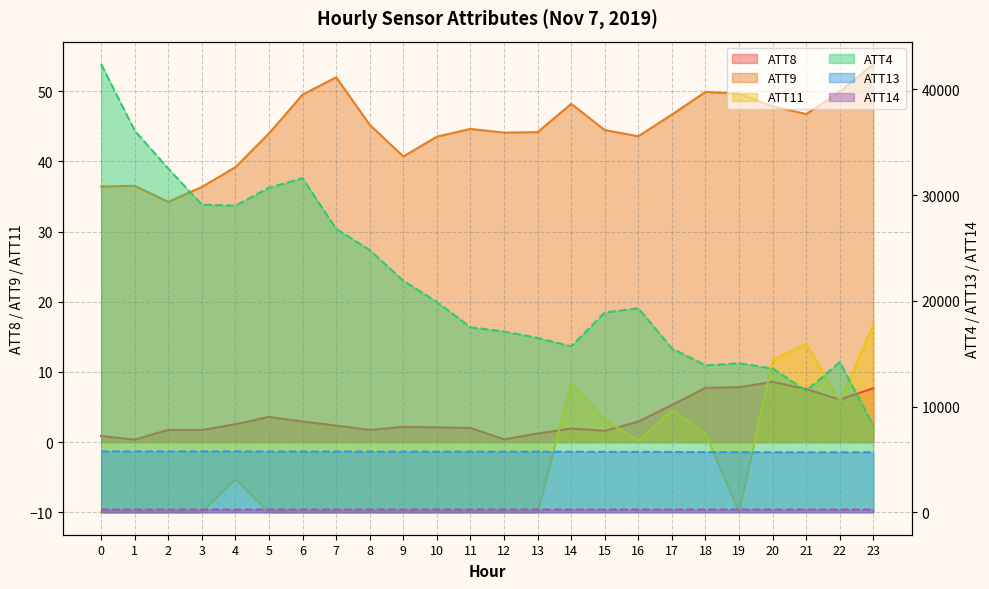

How many lines are shown in the chart?

6